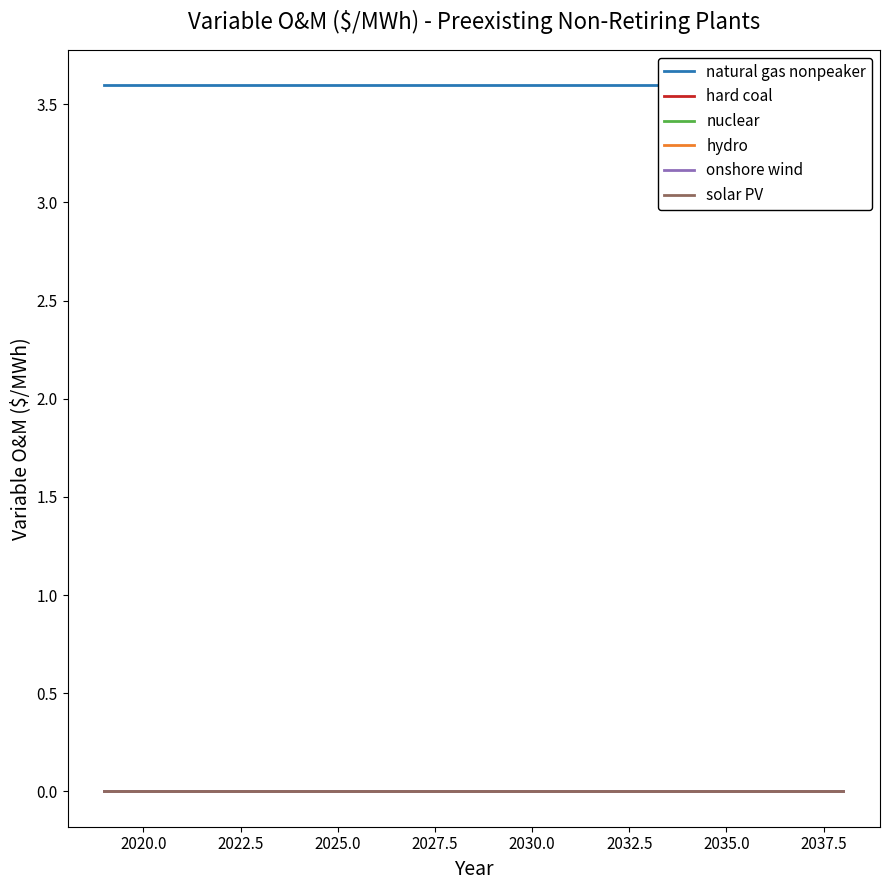

What is the sum of all natural gas nonpeaker values?

71.9